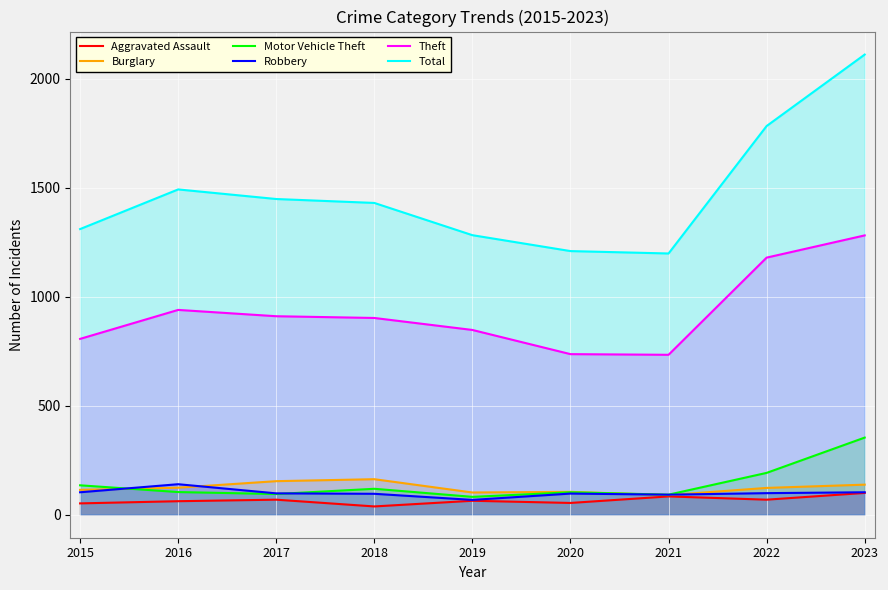

What is the lowest value of the Aggravated Assault series?

38